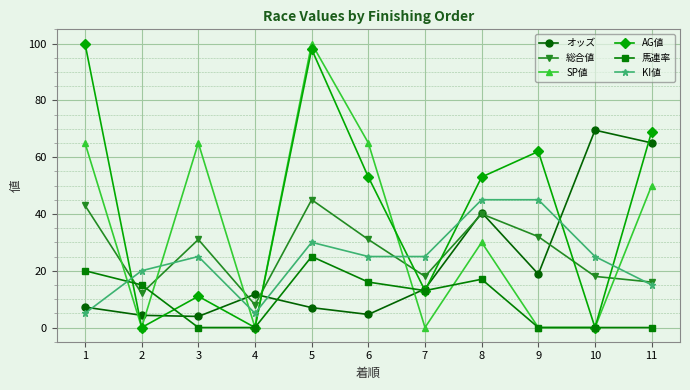

True or false: 馬連率 has a value of 0.0 at 3.

True